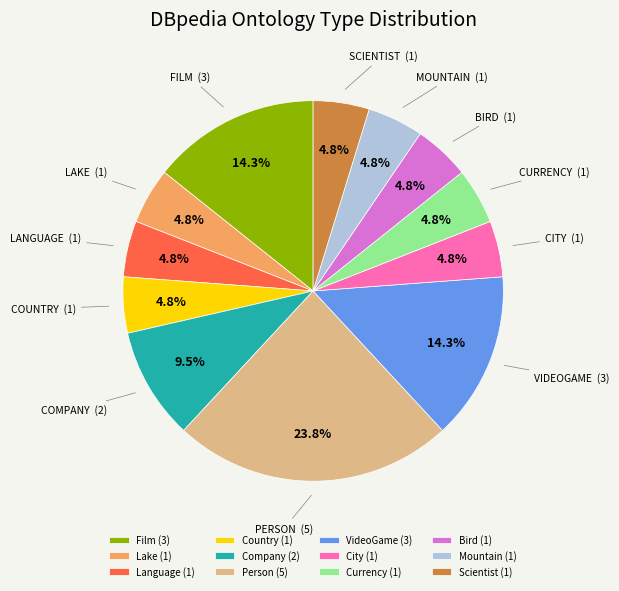

What is the ratio of the value at Company (2) to the value at Country (1)?

2.0